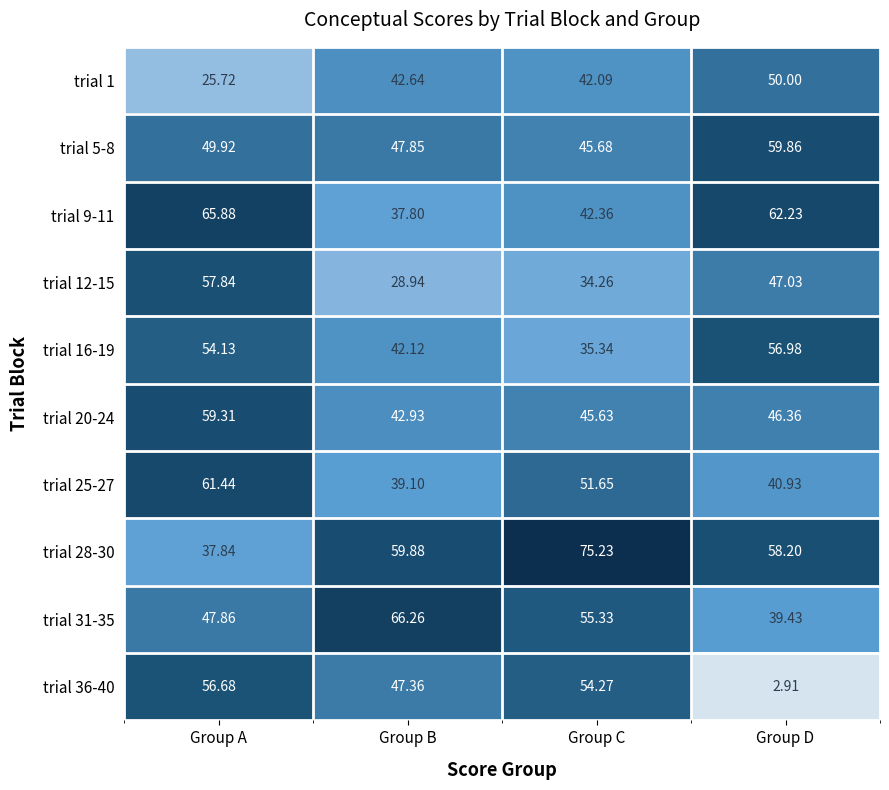

Between Group C and Group D, which series saw the biggest shift?

trial 36-40